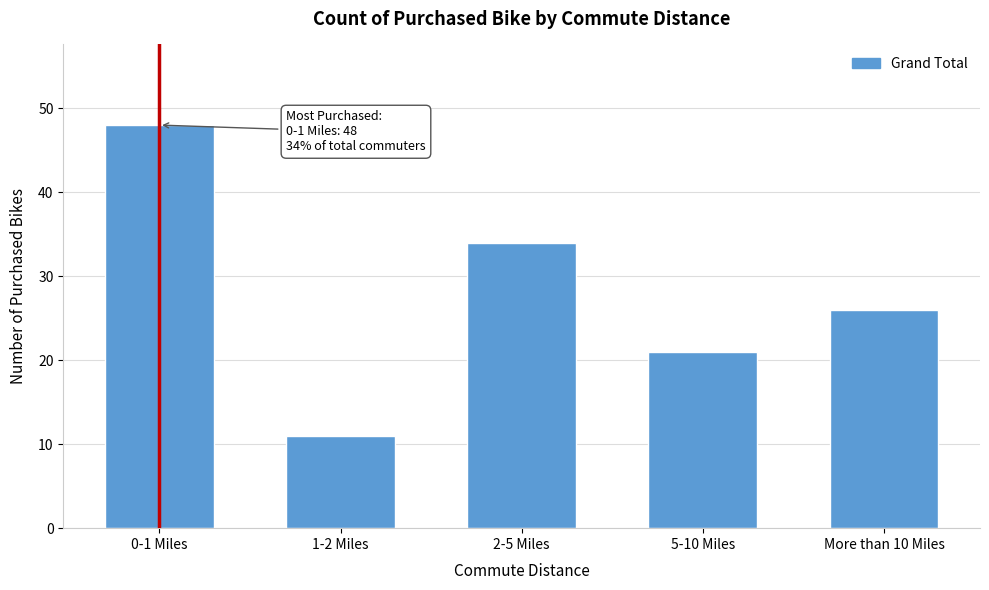

Reading left to right, transcribe all the data shown in this chart.

0-1 Miles=48	1-2 Miles=11	2-5 Miles=34	5-10 Miles=21	More than 10 Miles=26